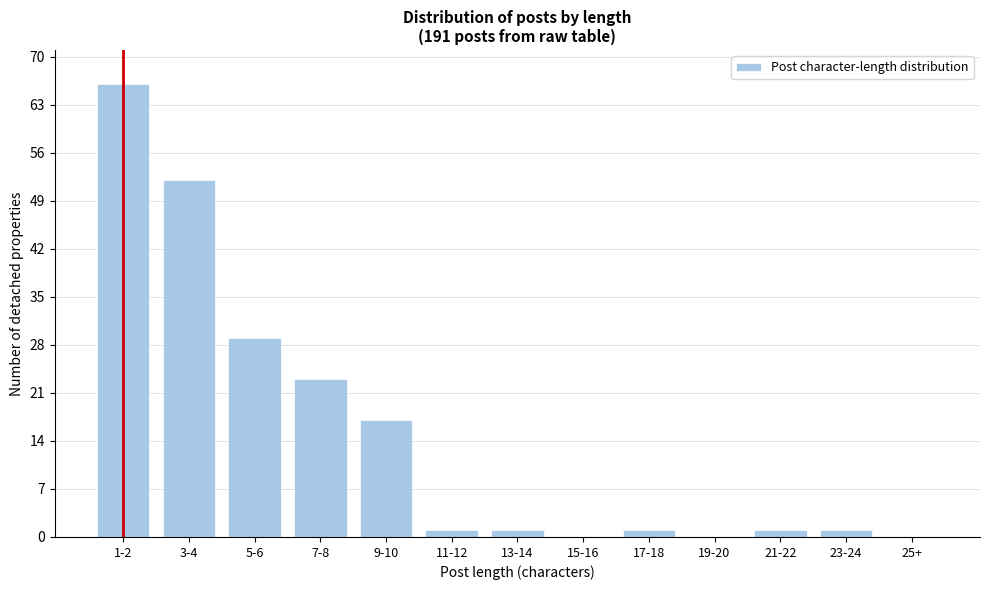

Reading right to left, list all the values displayed in this chart.

25+=0	23-24=1	21-22=1	19-20=0	17-18=1	15-16=0	13-14=1	11-12=1	9-10=17	7-8=23	5-6=29	3-4=52	1-2=66